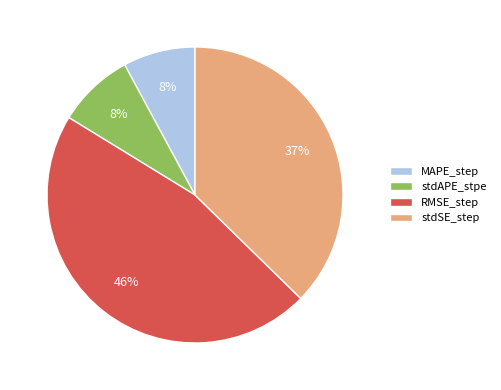

Count the number of slices in the pie.

4